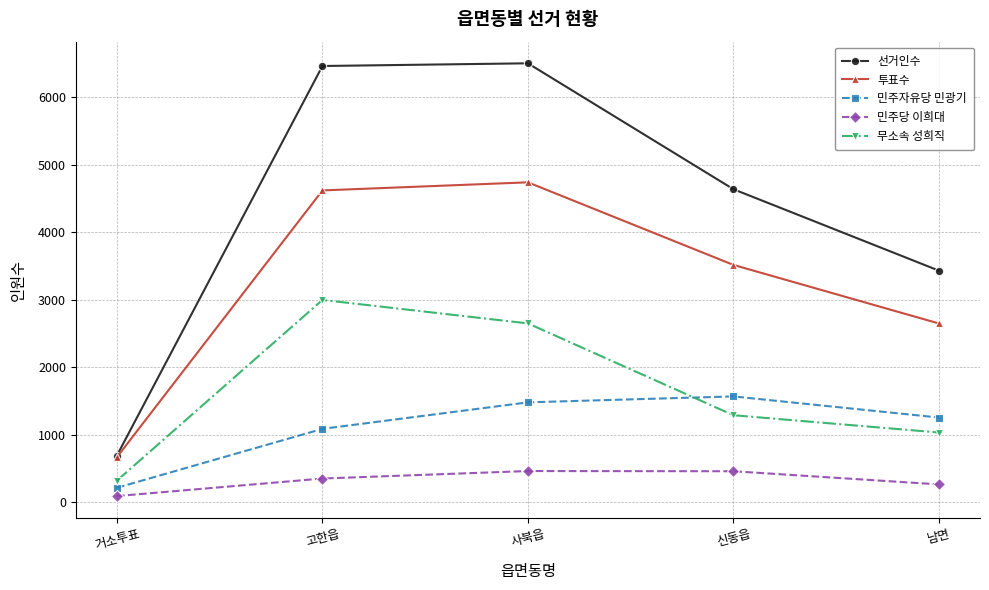

What position from the left is 사북읍?

3